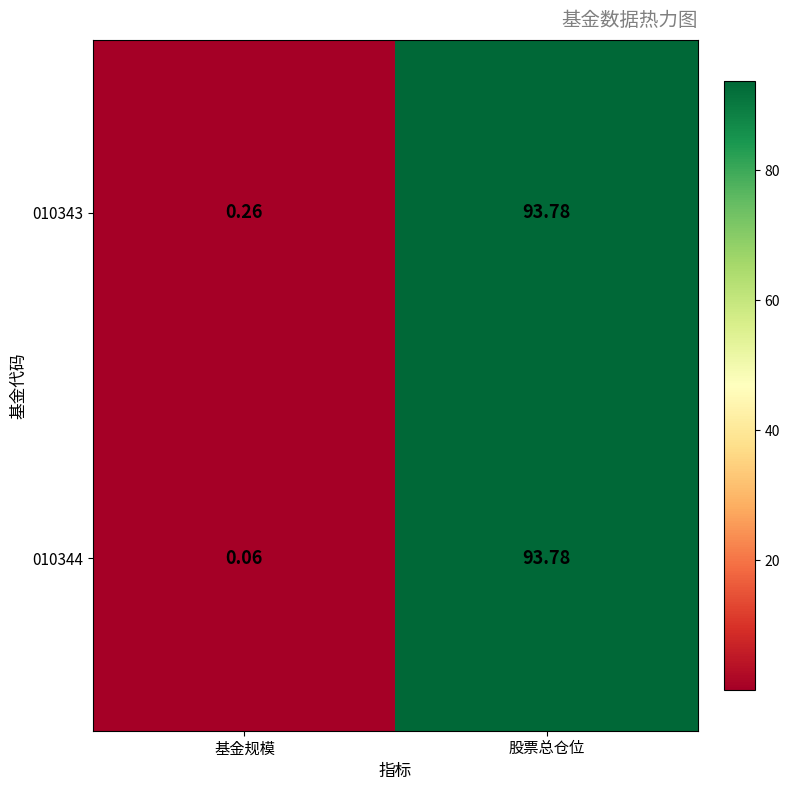

List the labels in order of 010343 value, smallest first.

基金规模, 股票总仓位